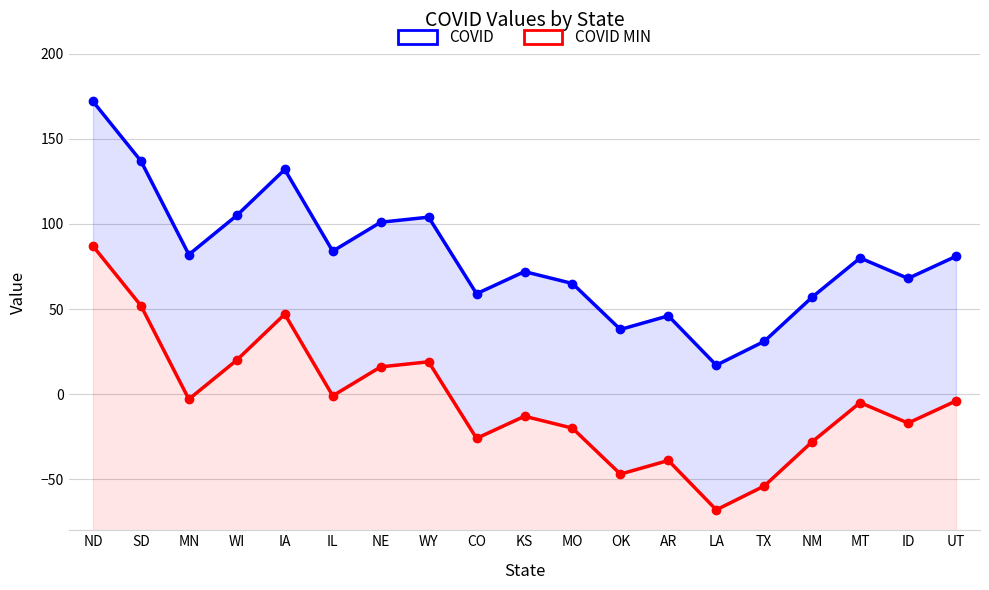

In COVID MIN, how many points are lower than both neighbors (excluding endpoints)?

6